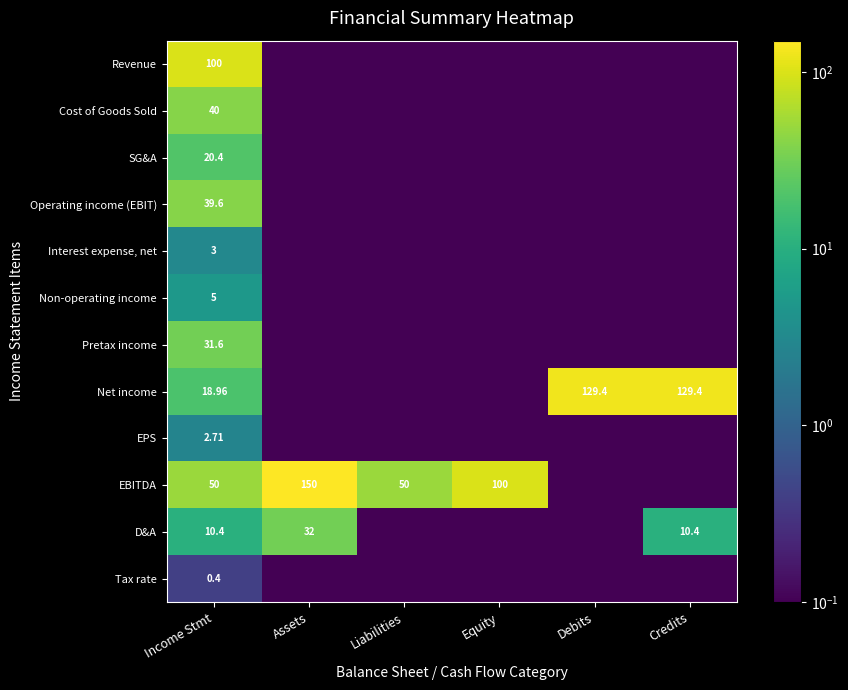

Between Assets and Equity, which is larger?

Assets